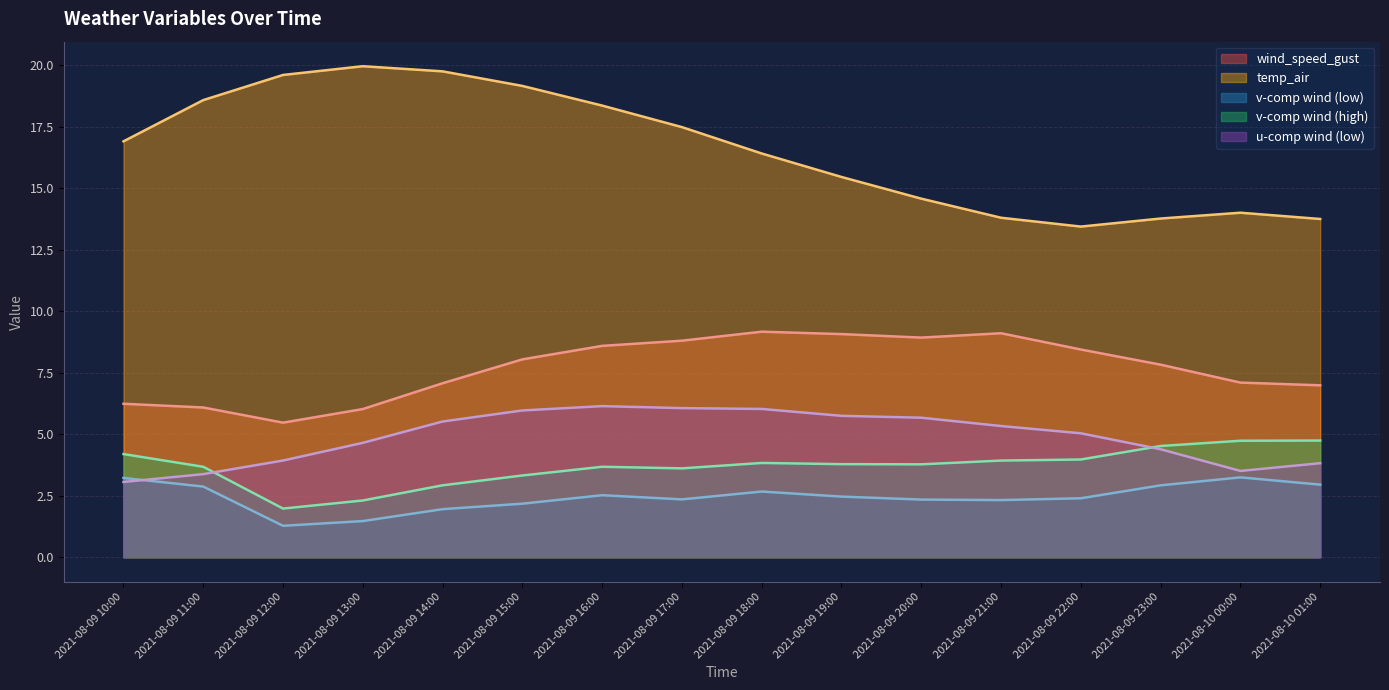

How many data points in v-comp wind (high) are above 3?

13